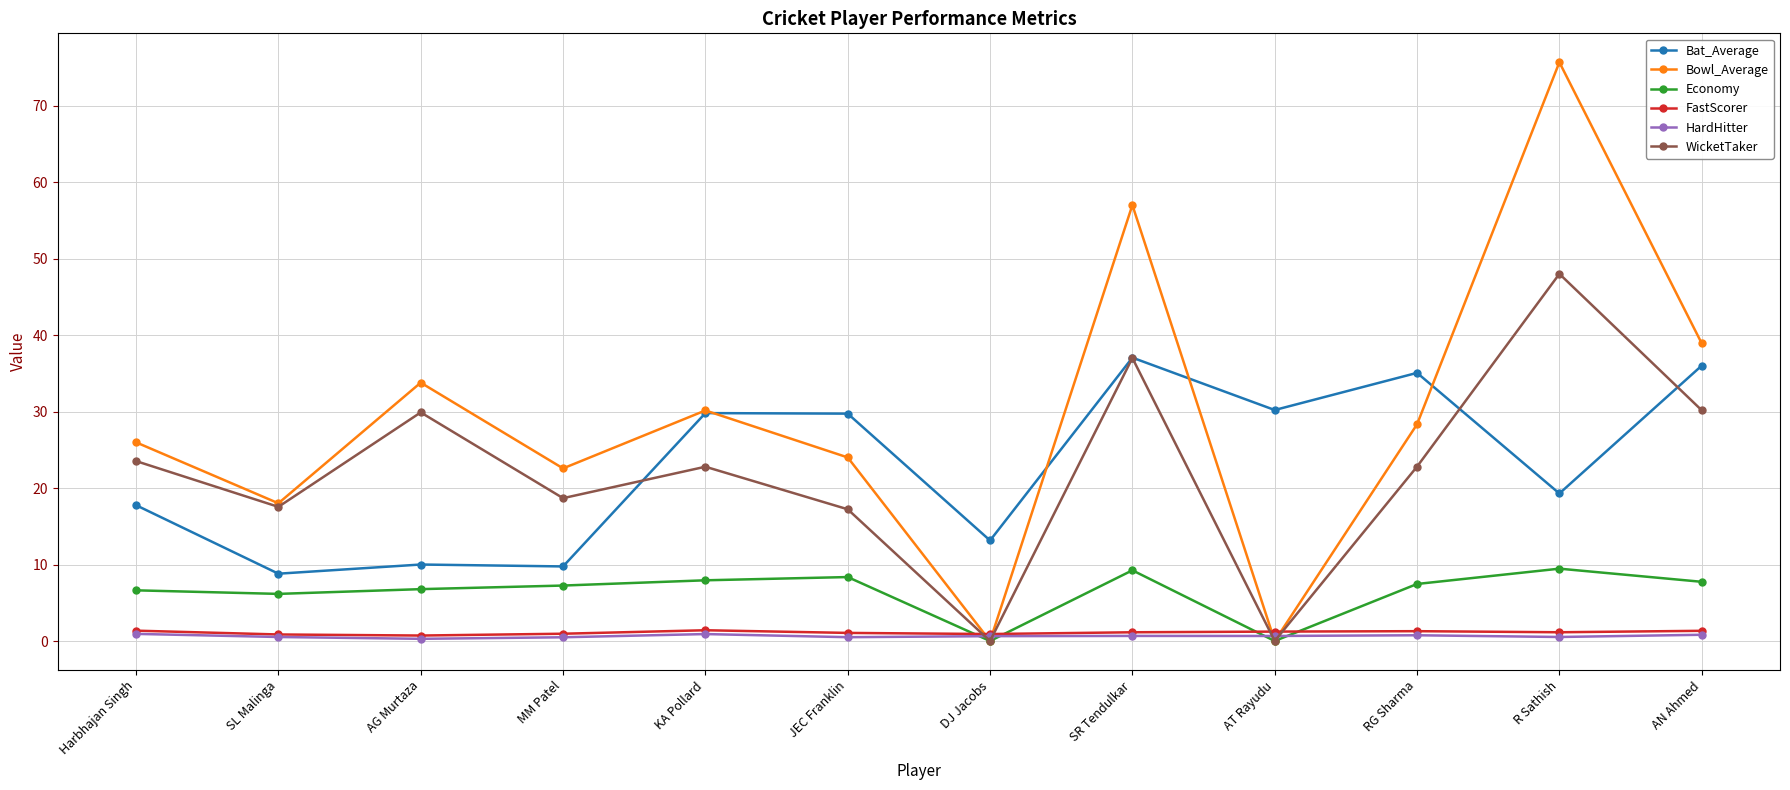

What is the lowest value of the Bat_Average series?

8.8